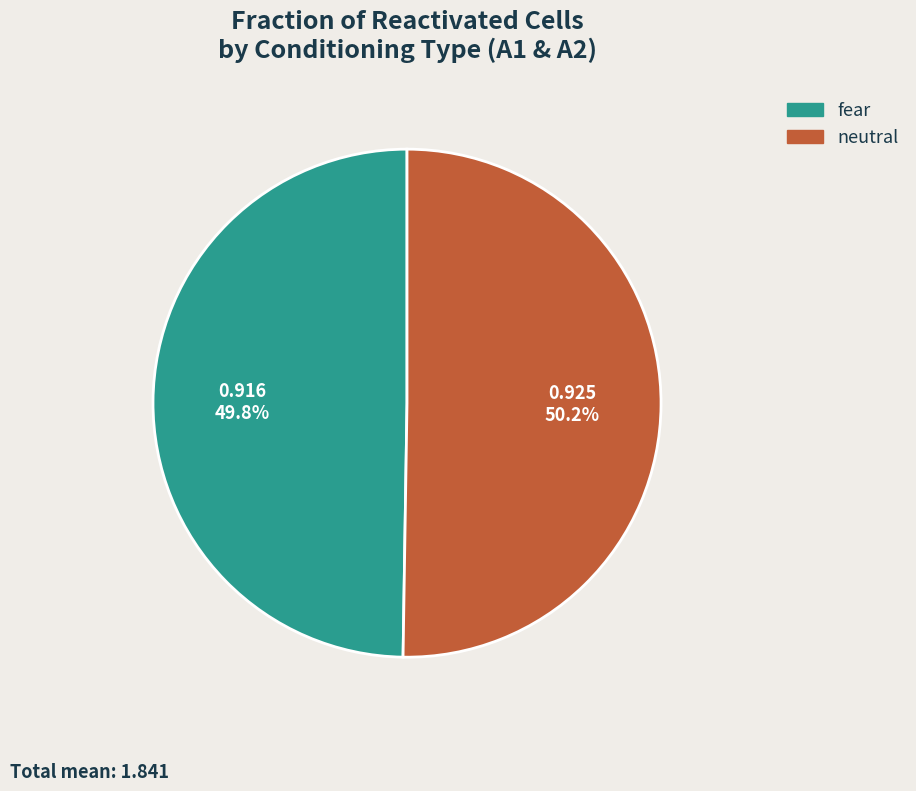

To the nearest percent, what portion does neutral represent?

50%